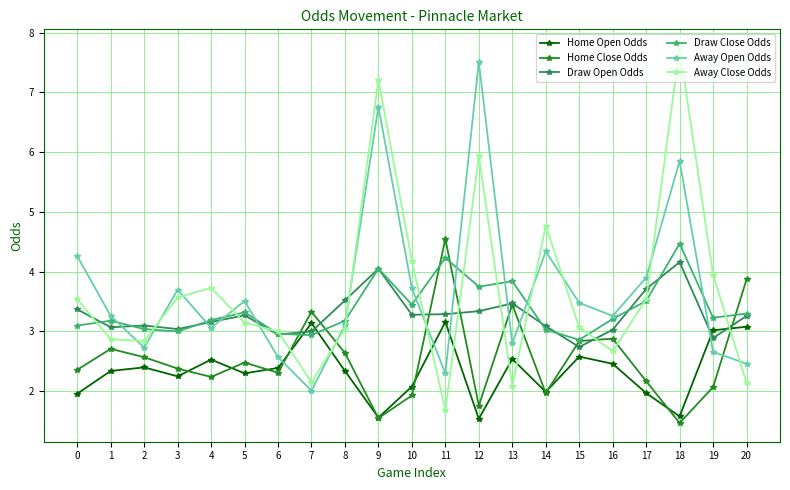

How many lines are shown in the chart?

6